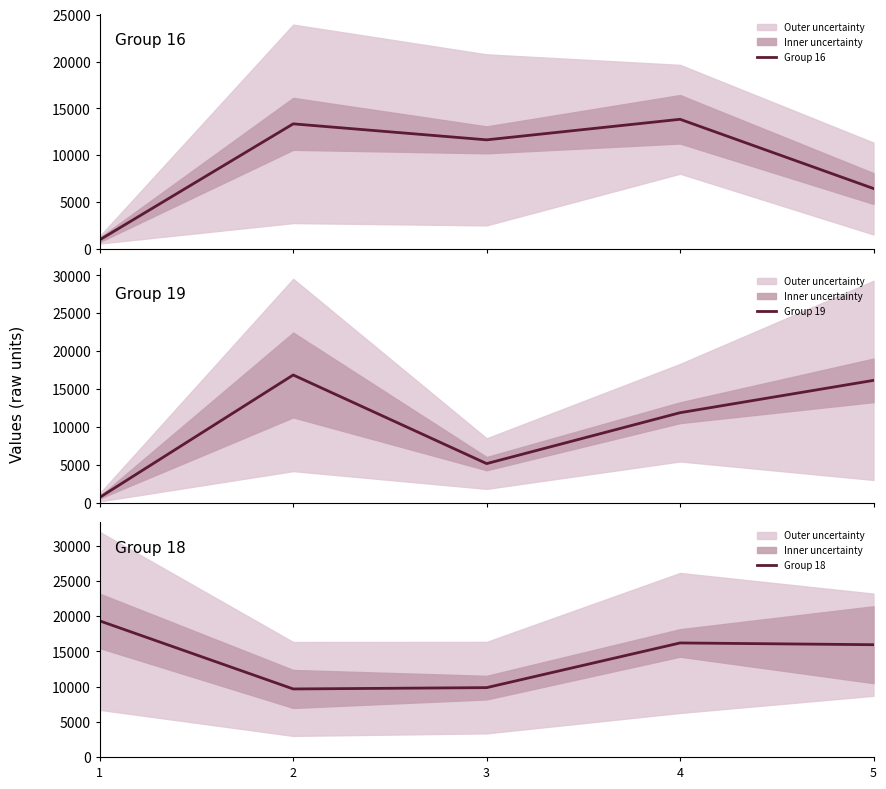

Between 1 and 3, which series saw the biggest shift?

Group 16